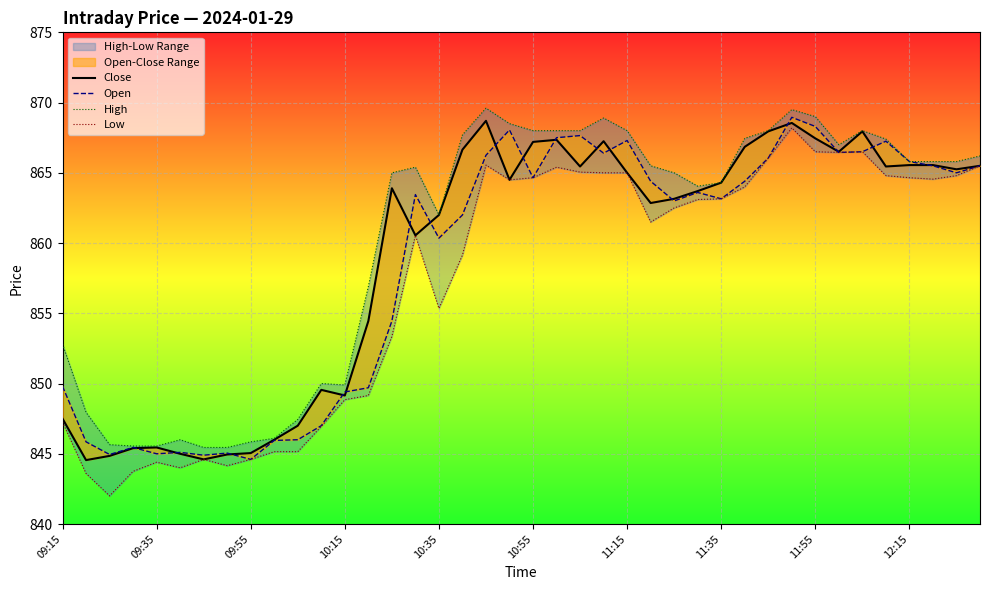

True or false: Close has a value of 867.2 at 10:55.

True